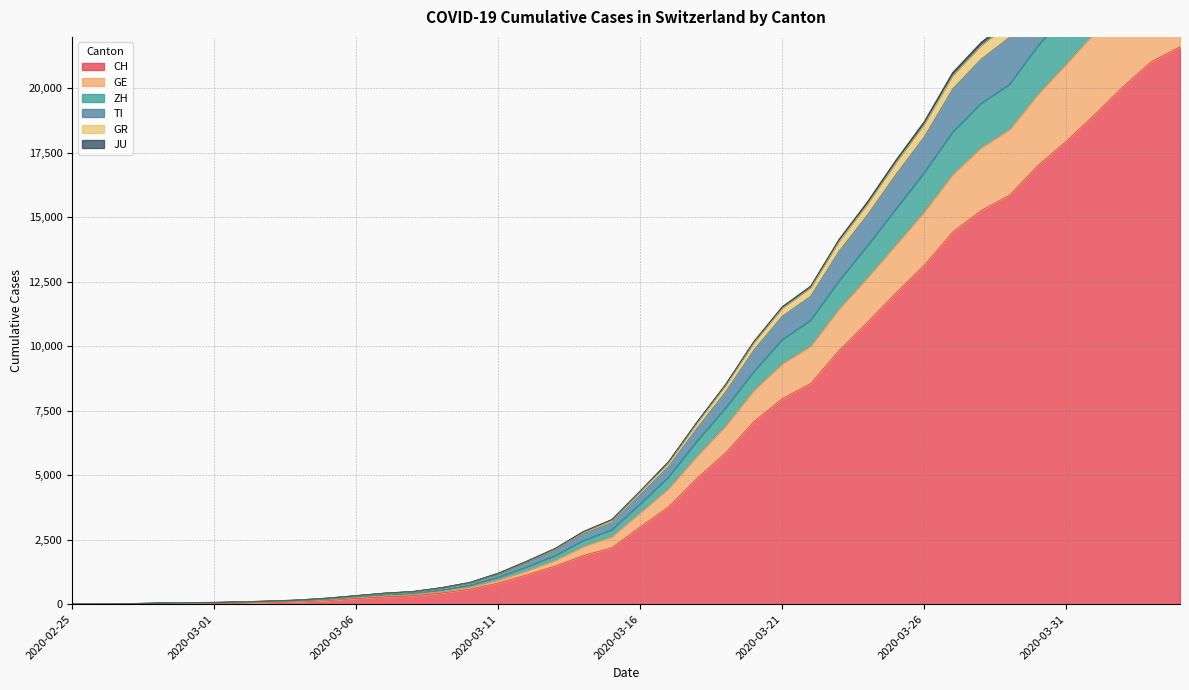

What is the maximum value for CH?

21617